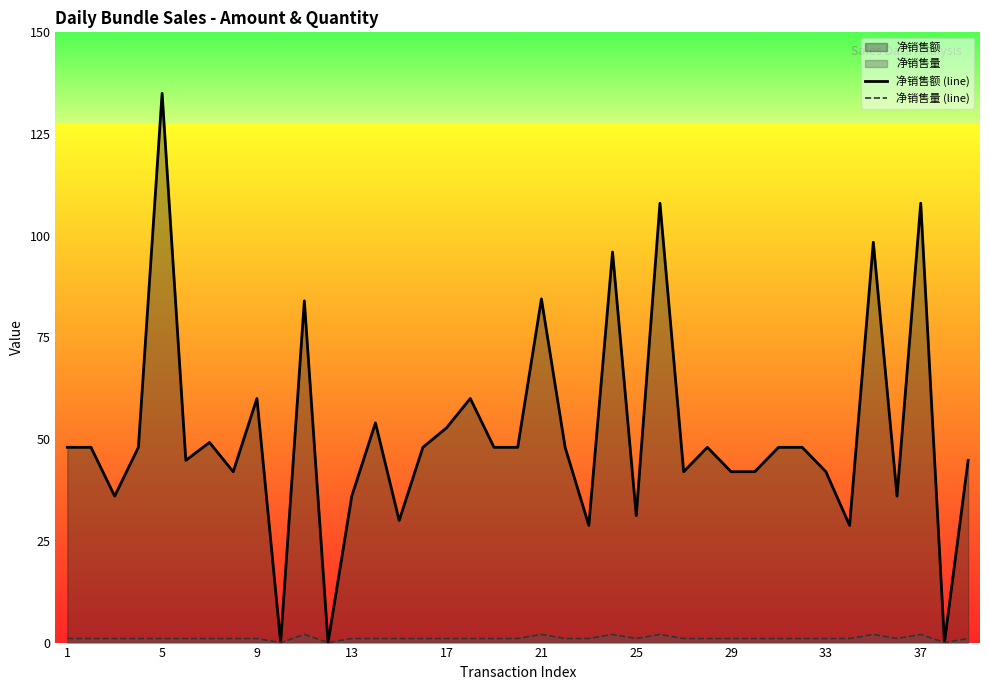

Rank the series by their average value, from lowest to highest.

净销售量 (line), 净销售额 (line)